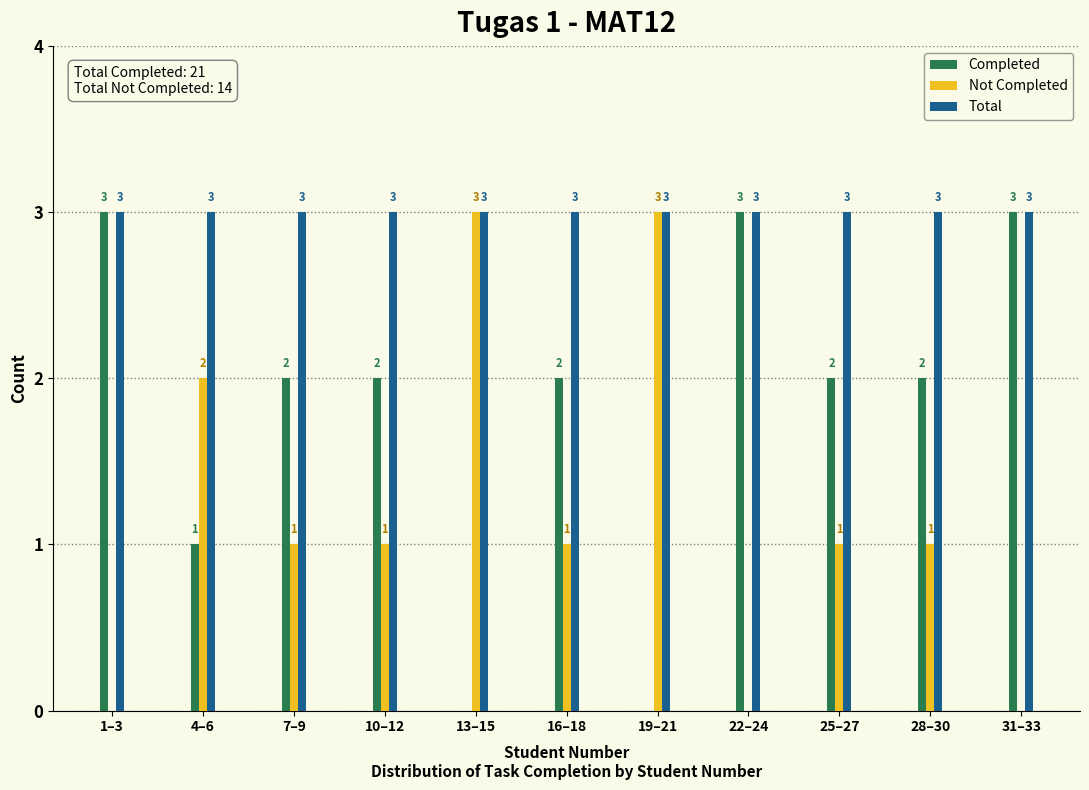

Reading left to right, transcribe all the data shown in this chart.

Completed: 1–3=3	4–6=1	7–9=2	10–12=2	13–15=0	16–18=2	19–21=0	22–24=3	25–27=2	28–30=2	31–33=3
Not Completed: 1–3=0	4–6=2	7–9=1	10–12=1	13–15=3	16–18=1	19–21=3	22–24=0	25–27=1	28–30=1	31–33=0
Total: 1–3=3	4–6=3	7–9=3	10–12=3	13–15=3	16–18=3	19–21=3	22–24=3	25–27=3	28–30=3	31–33=3